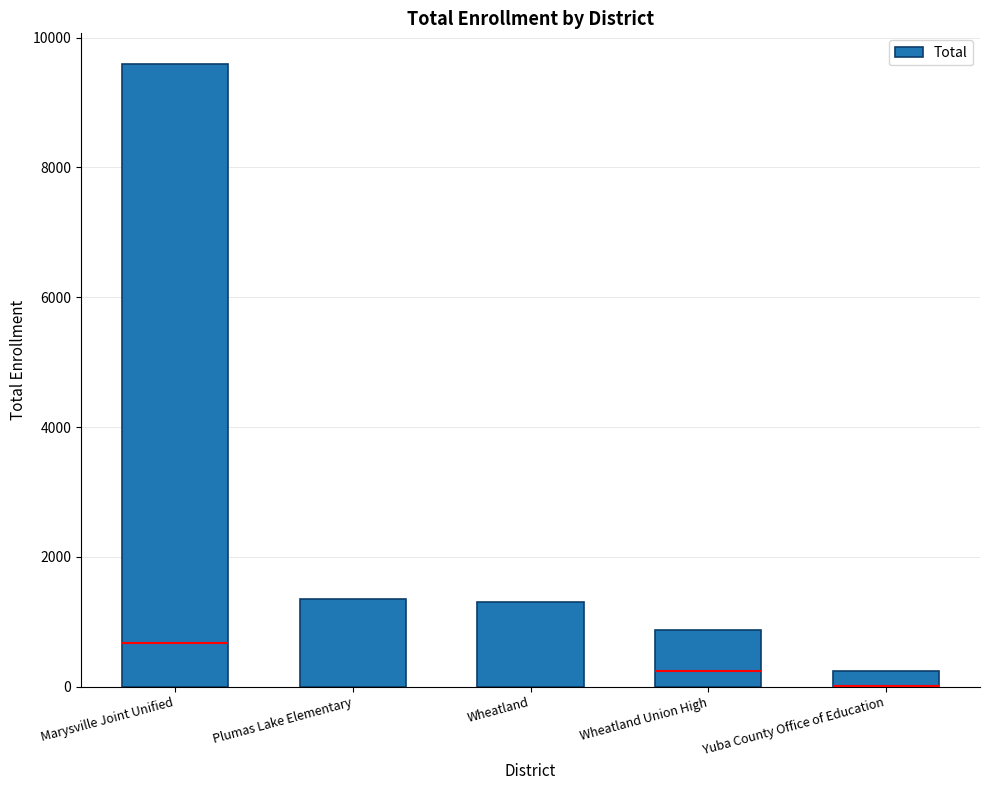

What is the greatest value displayed?

9586